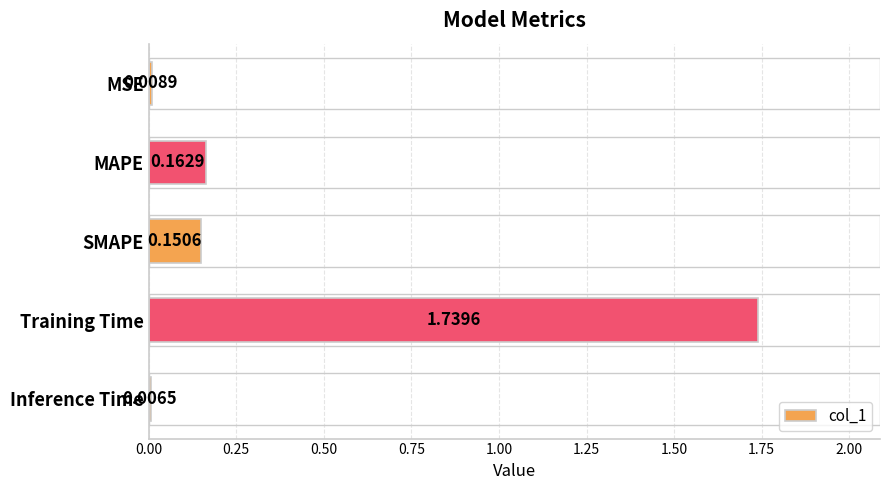

What is the label of the 3rd bar from the bottom?

SMAPE